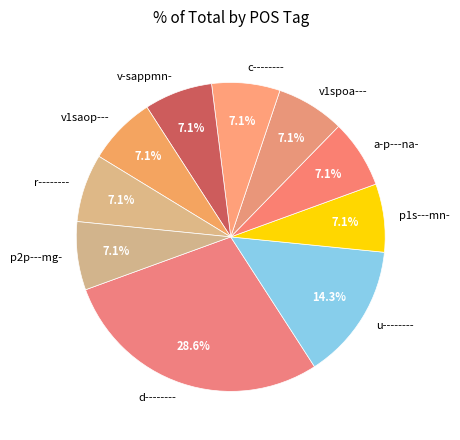

Do c-------- and v1saop--- together represent more than half of the pie?

No